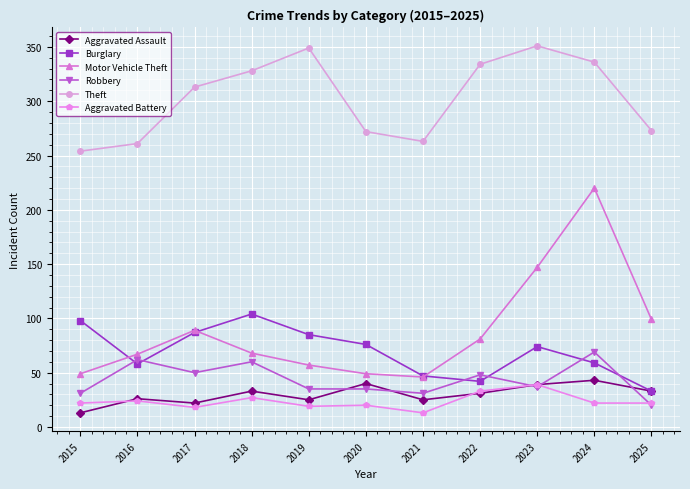

What is the difference between the Theft values at 2018 and 2015?

74